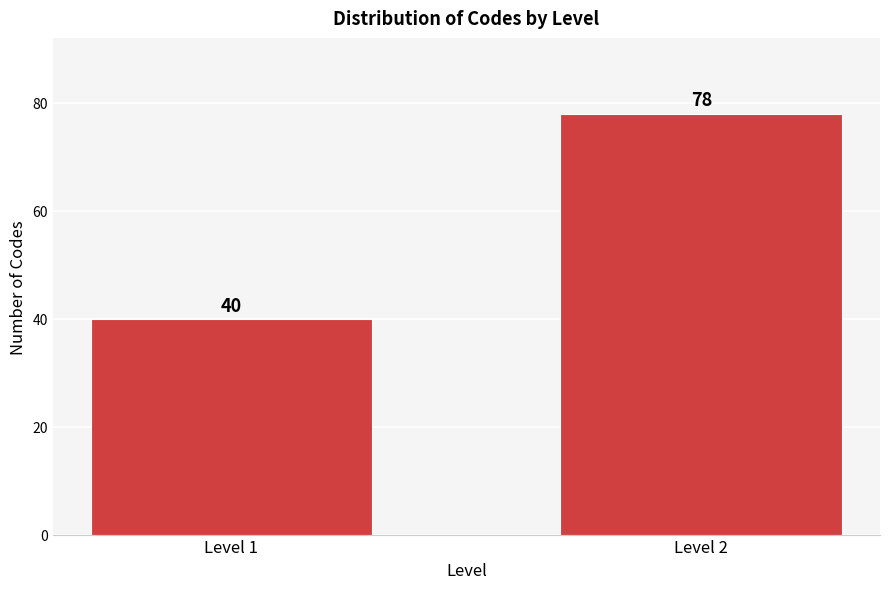

Reading left to right, list all the values displayed in this chart.

40	78